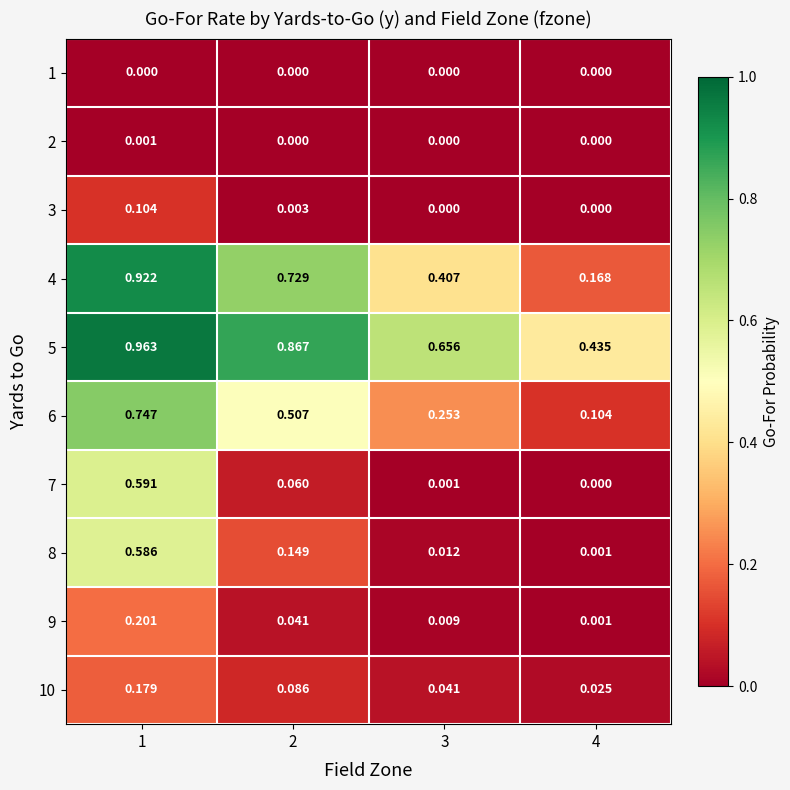

Is the value of 6 at 4 greater than the value of 5 at 1?

No